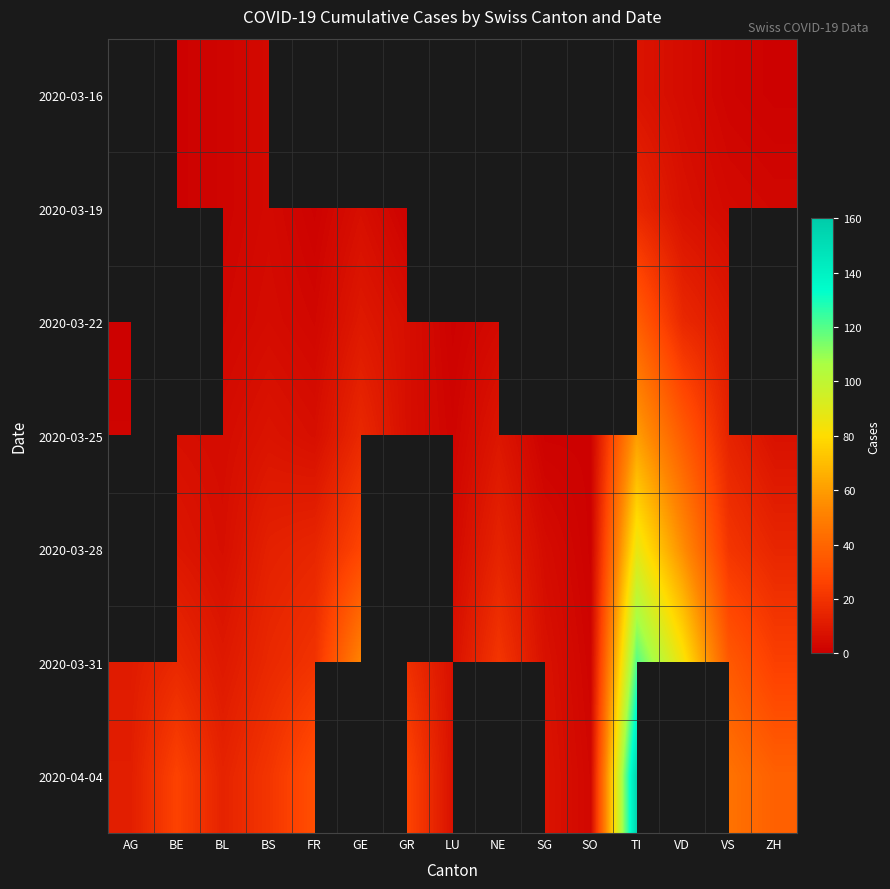

Between TI and ZH, which series saw the biggest shift?

2020-04-04